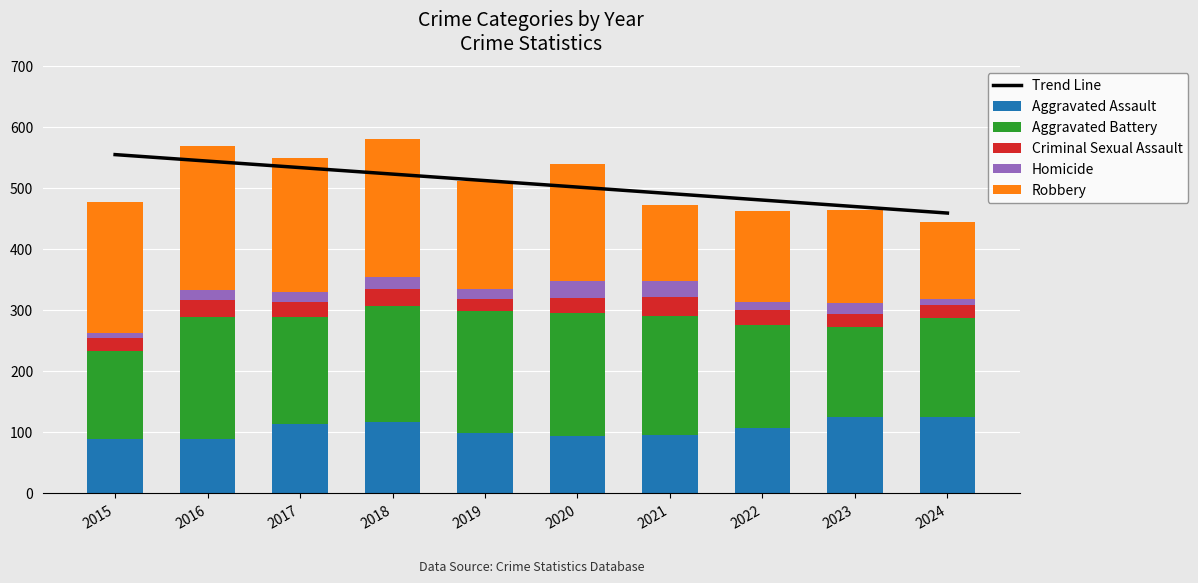

Where is Aggravated Battery nearest to the value 174?

2017